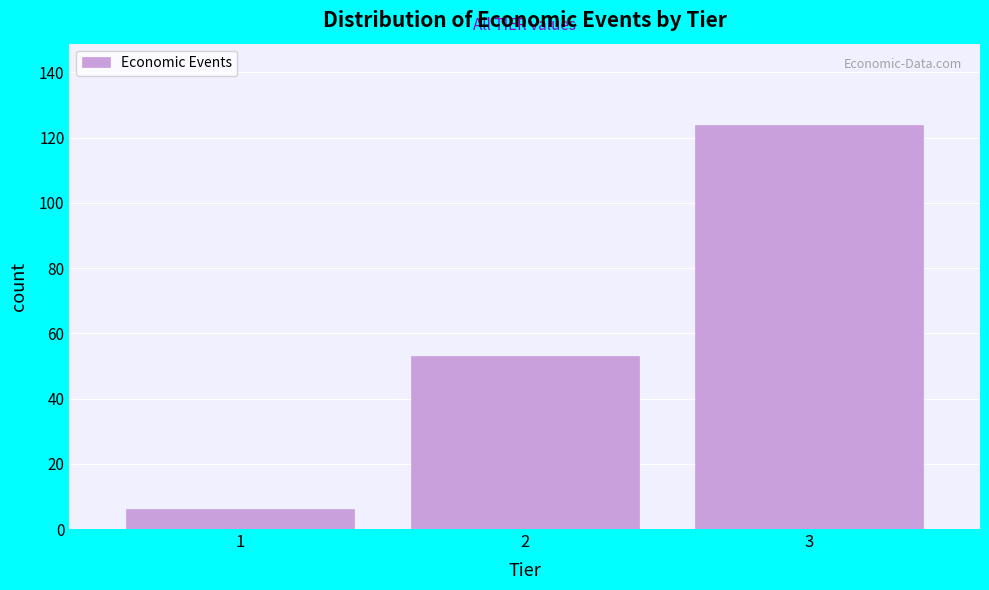

What is the height of the bar covering 2.5 to 3.5 on the x-axis? The values are not printed on the chart, so give them approximately, as read against the axis.

124